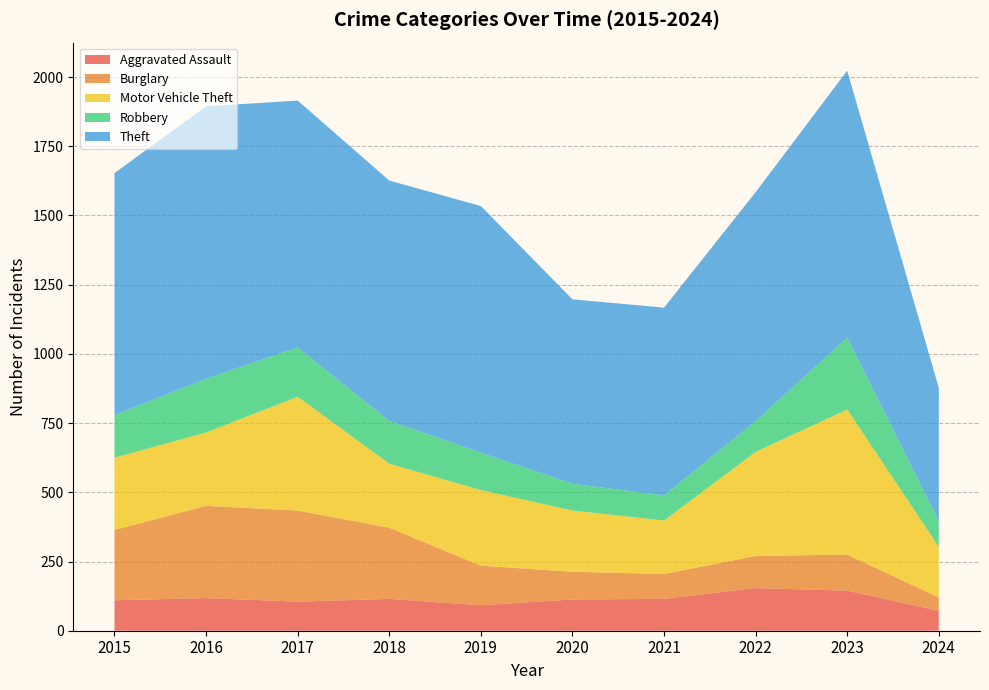

Reading left to right, what are all the values shown in this chart?

Aggravated Assault: 2015=110	2016=118	2017=105	2018=115	2019=92	2020=113	2021=115	2022=154	2023=145	2024=72
Burglary: 2015=254	2016=333	2017=329	2018=257	2019=143	2020=100	2021=90	2022=116	2023=130	2024=48
Motor Vehicle Theft: 2015=261	2016=265	2017=411	2018=231	2019=273	2020=221	2021=193	2022=376	2023=524	2024=183
Robbery: 2015=154	2016=194	2017=178	2018=155	2019=135	2020=97	2021=91	2022=111	2023=260	2024=93
Theft: 2015=874	2016=984	2017=892	2018=868	2019=891	2020=666	2021=678	2022=827	2023=964	2024=481